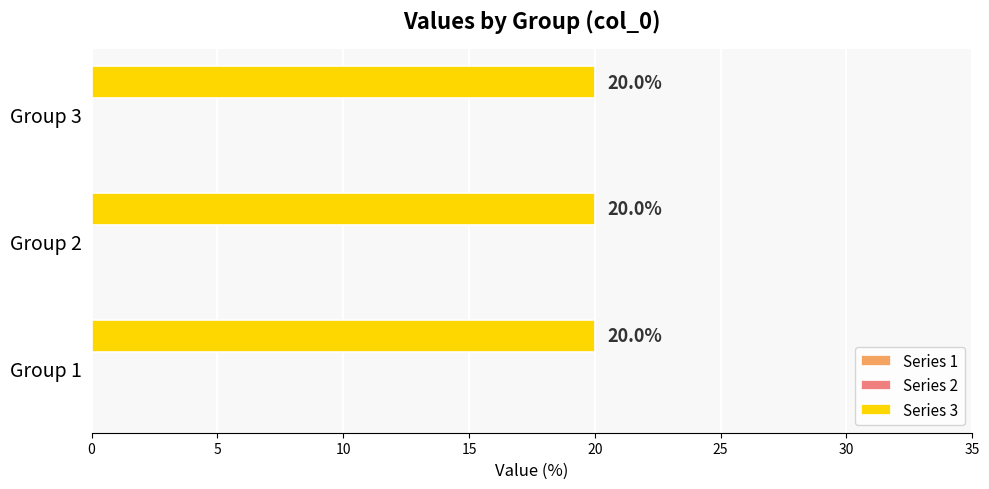

The 2 series shows 0.0 at (2,2). True or false?

True